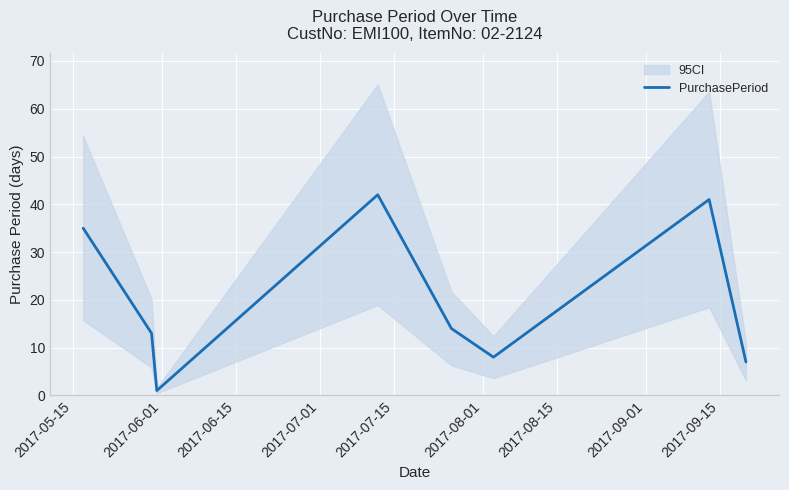

What is the value of the 5th point from the left?

14